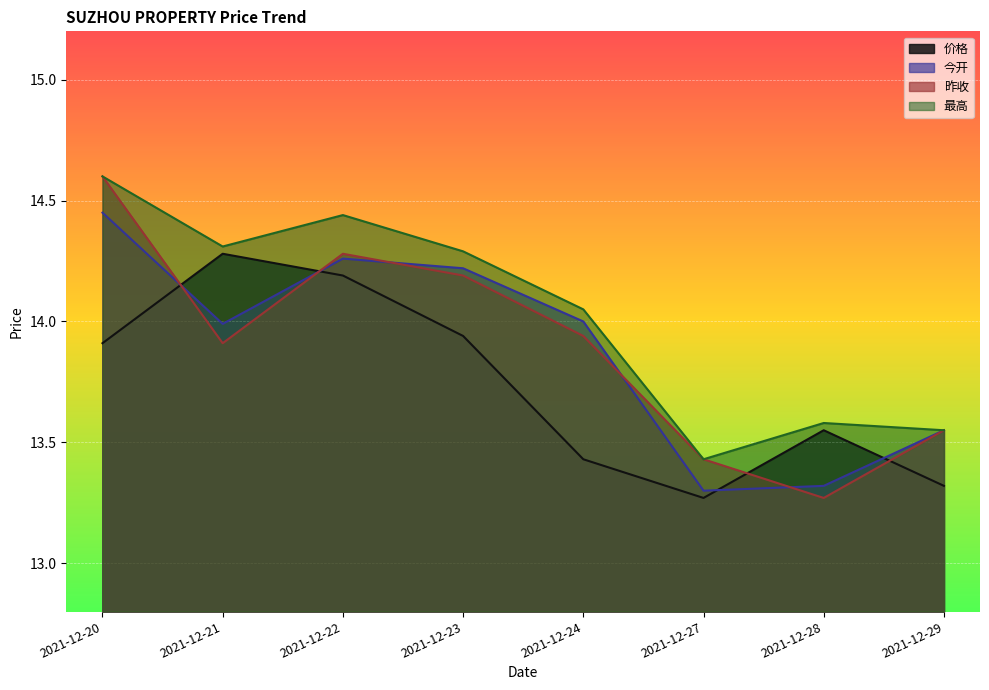

True or false: 价格 and 最高 cross at least once.

False